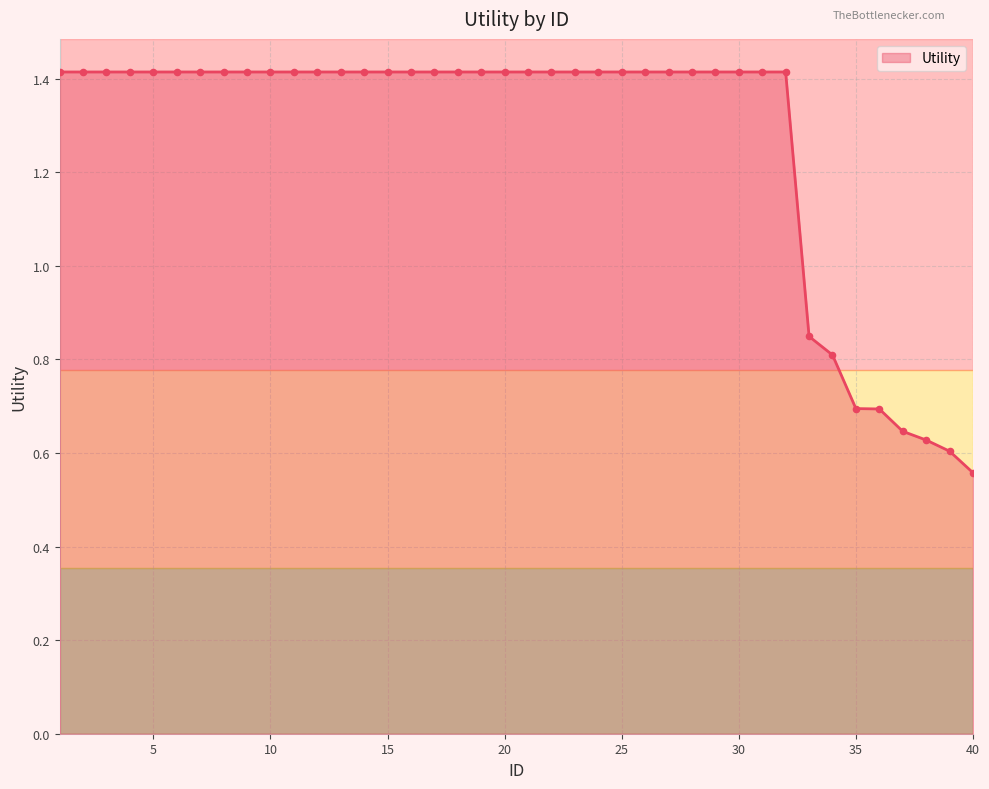

What is the difference between the maximum and minimum values?

0.9